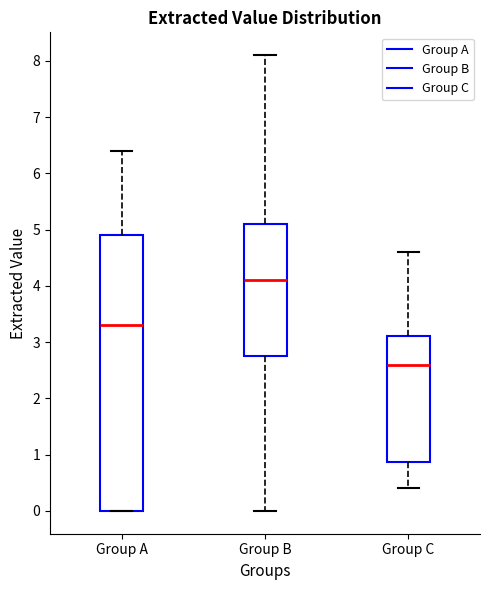

Reading left to right, read every box against the y-axis: the position of its median line, the range the box covers, and the ends of its whiskers. The values are not printed on the chart, so give them approximately, as read against the axis.

Group A: median 3.3, box 0.0 to 4.9, whiskers 0.0 to 6.4
Group B: median 4.1, box 2.8 to 5.1, whiskers 0.0 to 8.1
Group C: median 2.6, box 0.9 to 3.1, whiskers 0.4 to 4.6